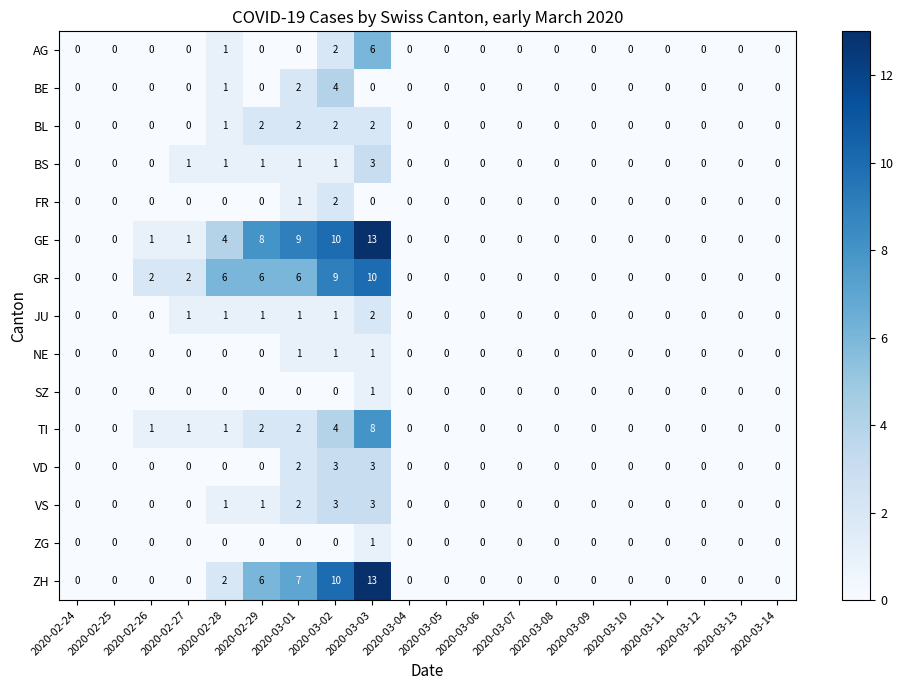

The value of VS at 2020-02-24 is 0. True or false?

True